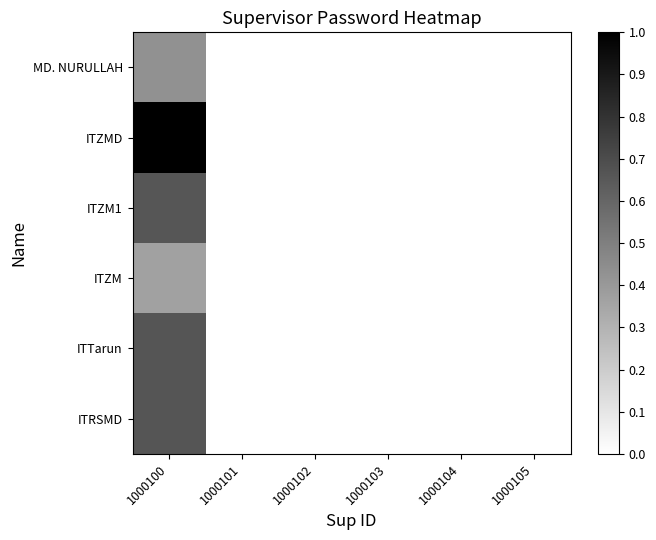

Which label corresponds to the largest value in the chart?

1000100